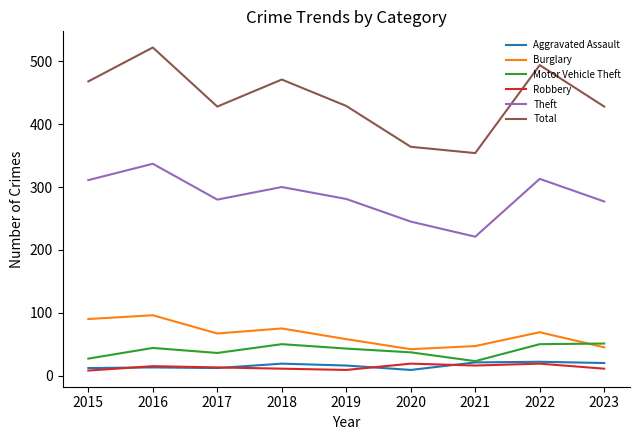

What is the lowest value of the Theft series?

221